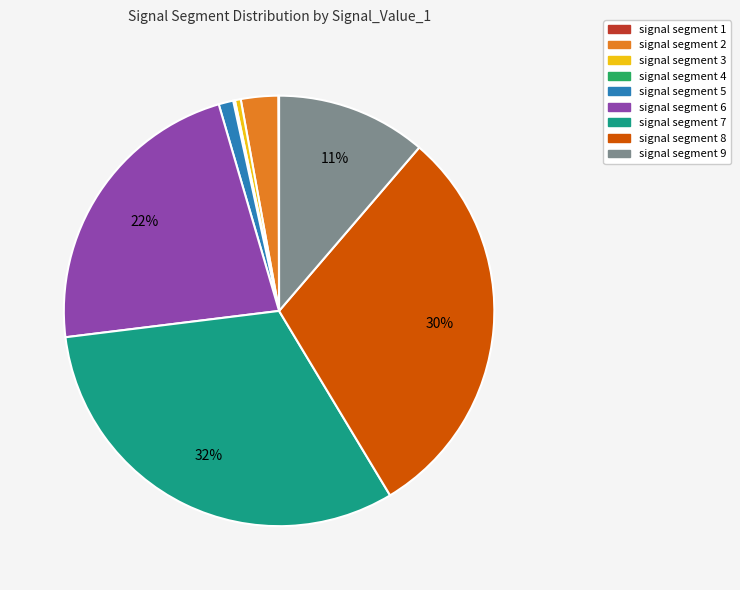

To the nearest percent, what is the average slice percentage?

11%